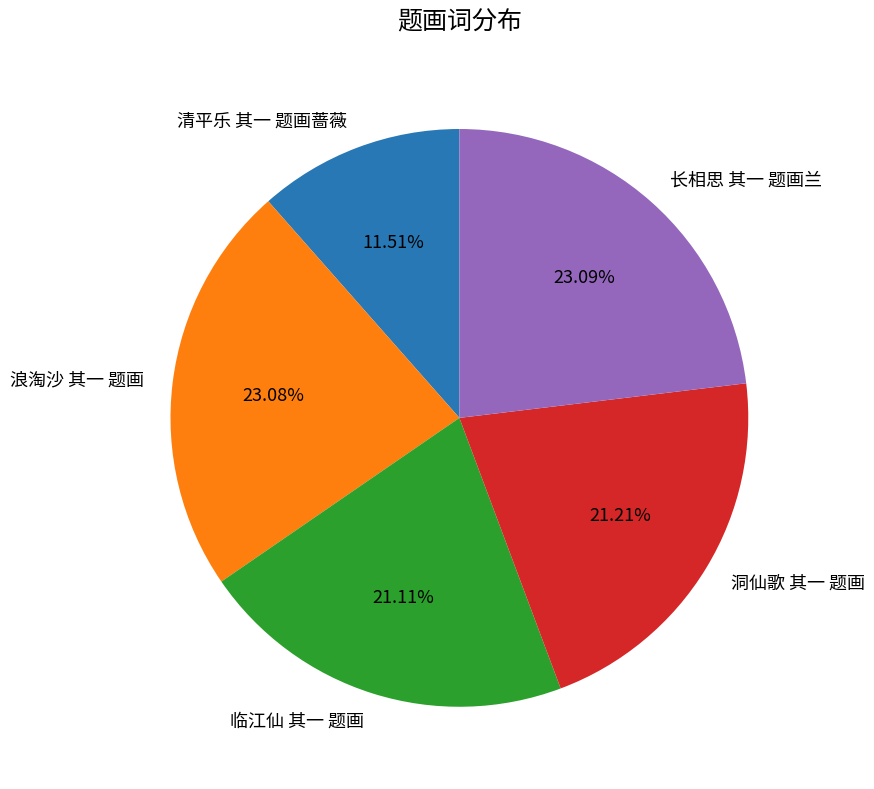

Is it true that 洞仙歌 其一 题画 is 29% of the pie?

False